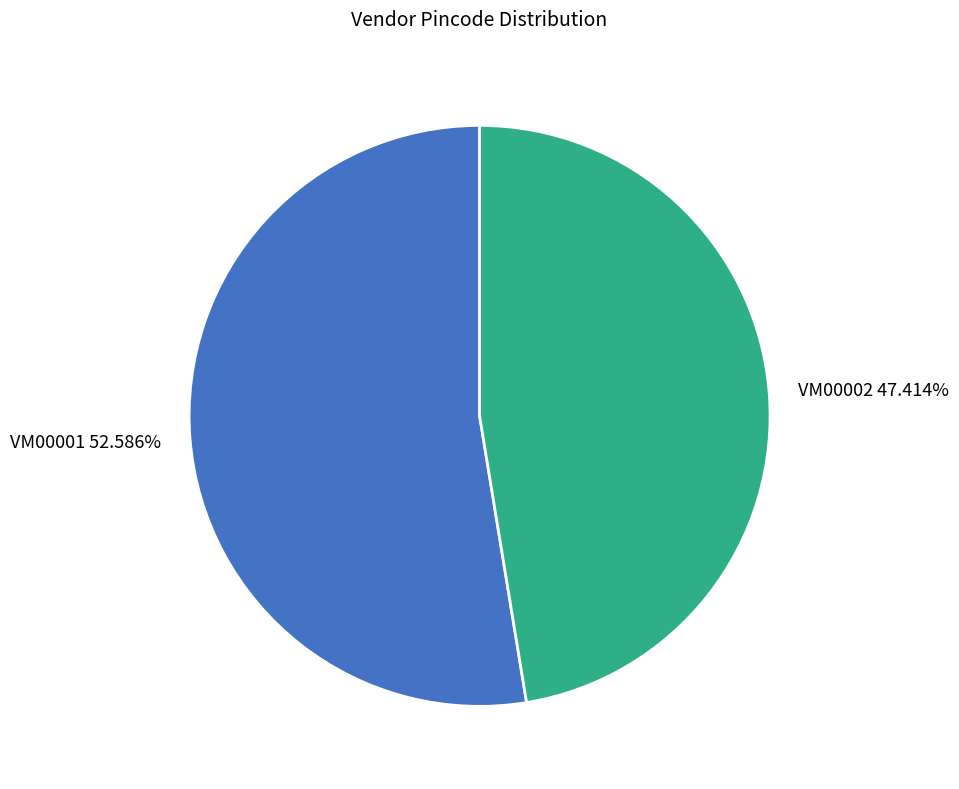

Does any single category account for the majority?

Yes